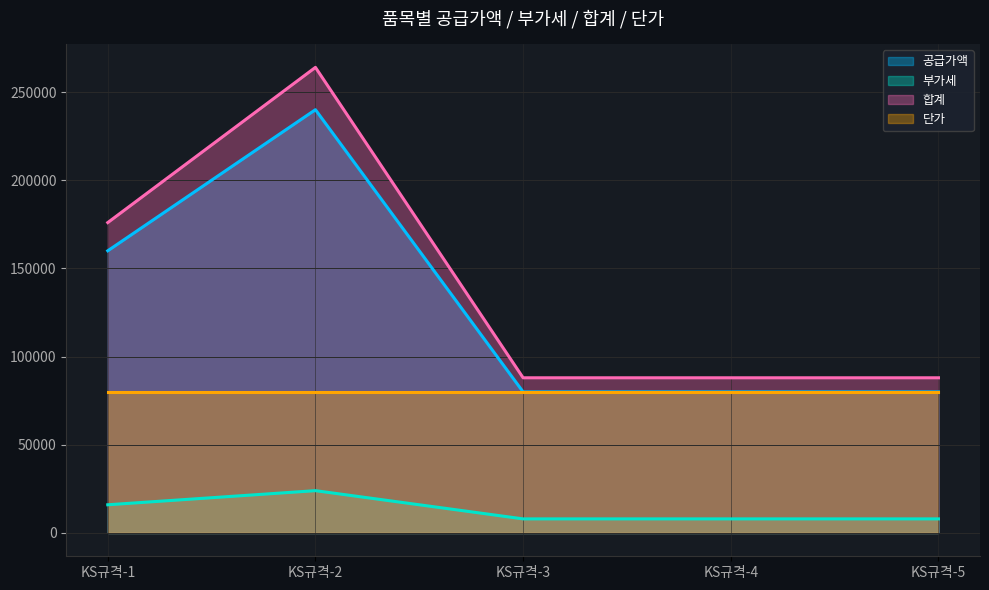

What is the spread (max minus min) of values at KS규격-3?

80000